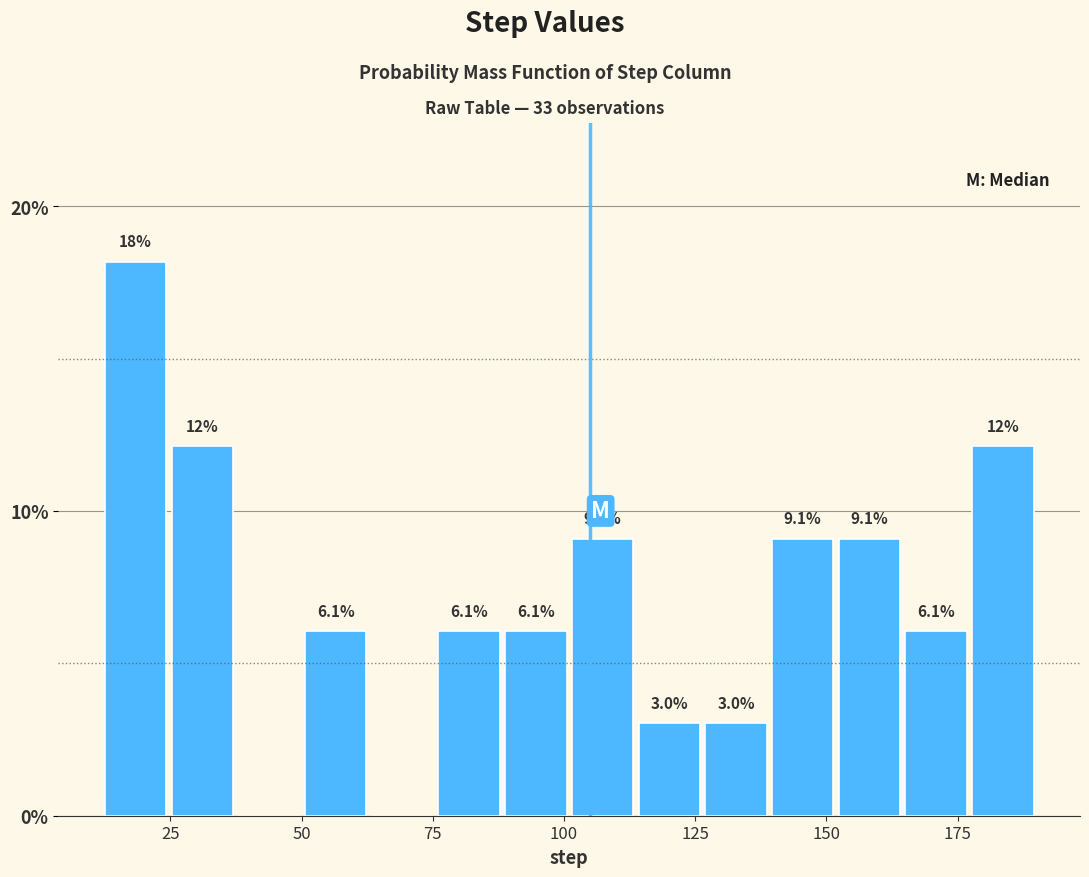

Around what value on the x-axis is the tallest bar? Give the approximate position of its centre, as read against the axis.

20